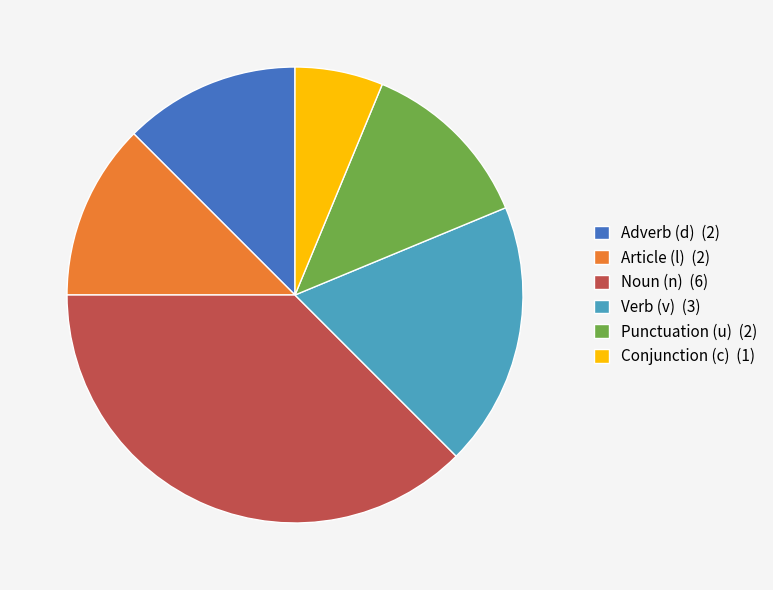

Count the number of slices in the pie.

6